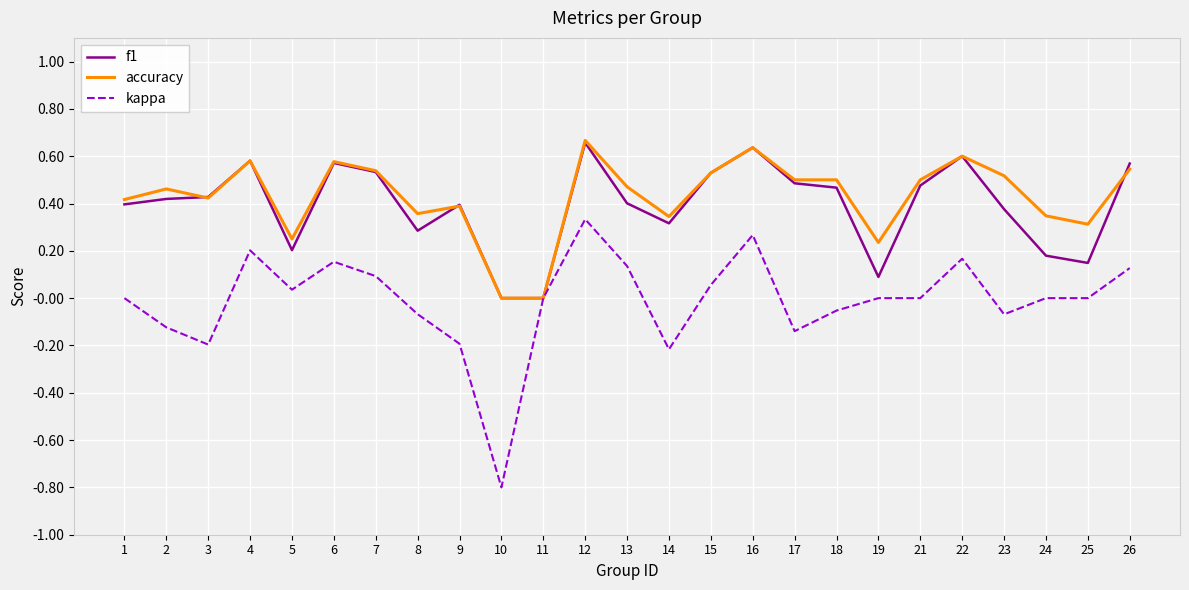

True or false: f1 has more than 1 points higher than both neighbors.

True